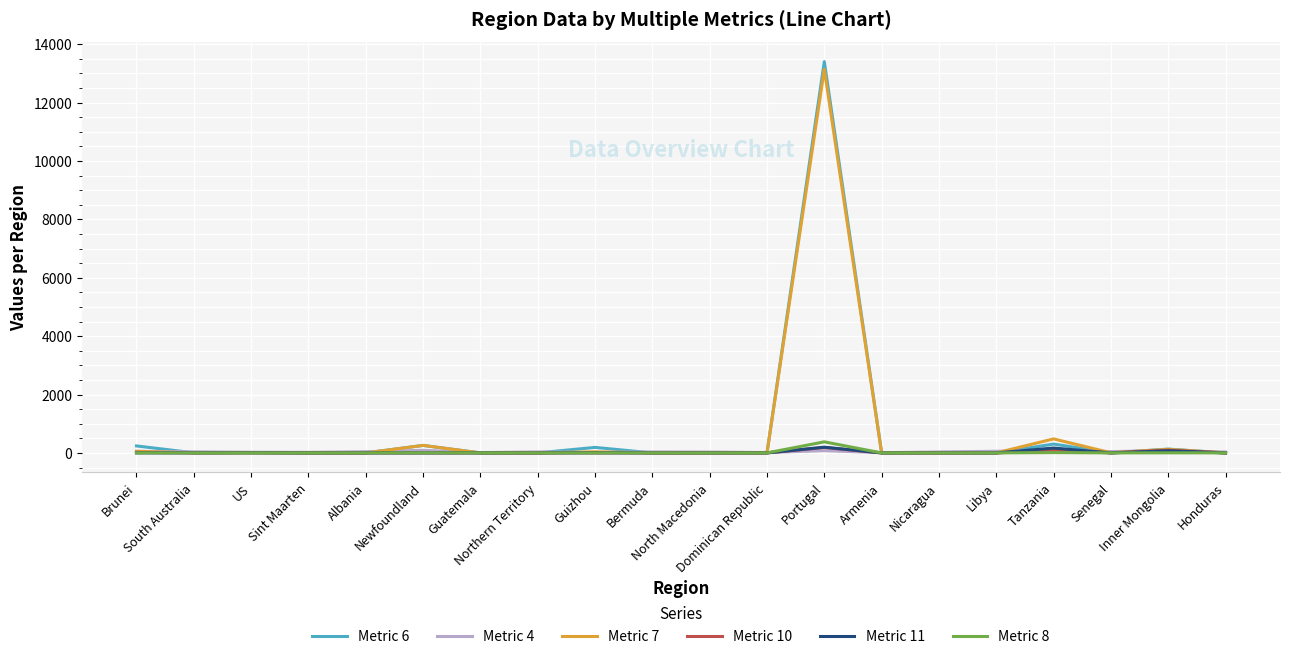

Which series has the widest spread of values?

Metric 6